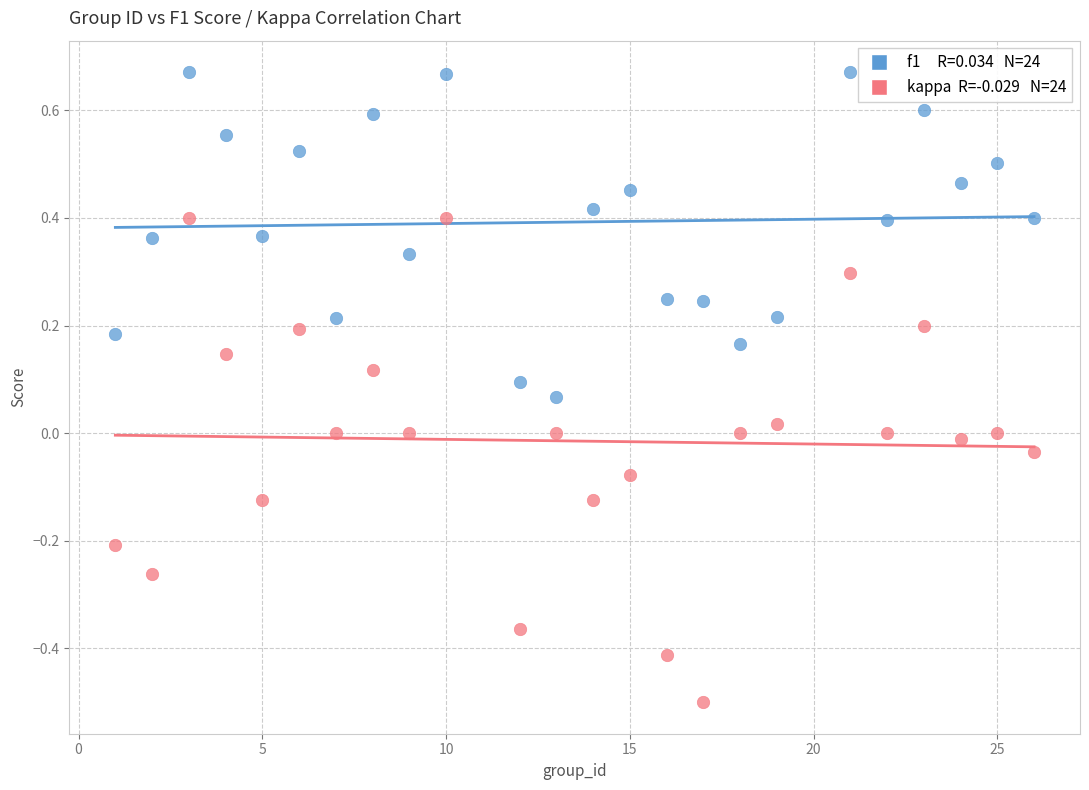

Across all data points, what is the range of X values (max minus min)?

25.0